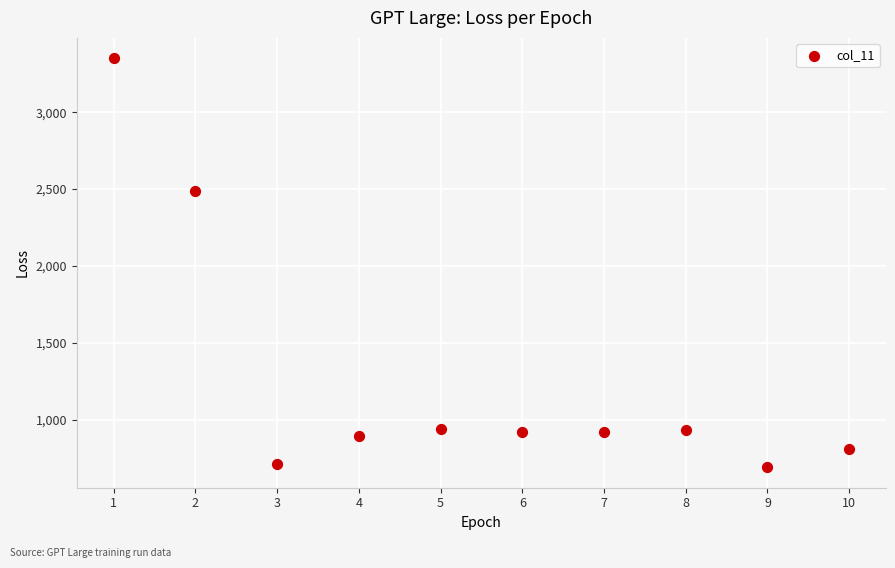

What is the range of X values (max minus min)?

9.0